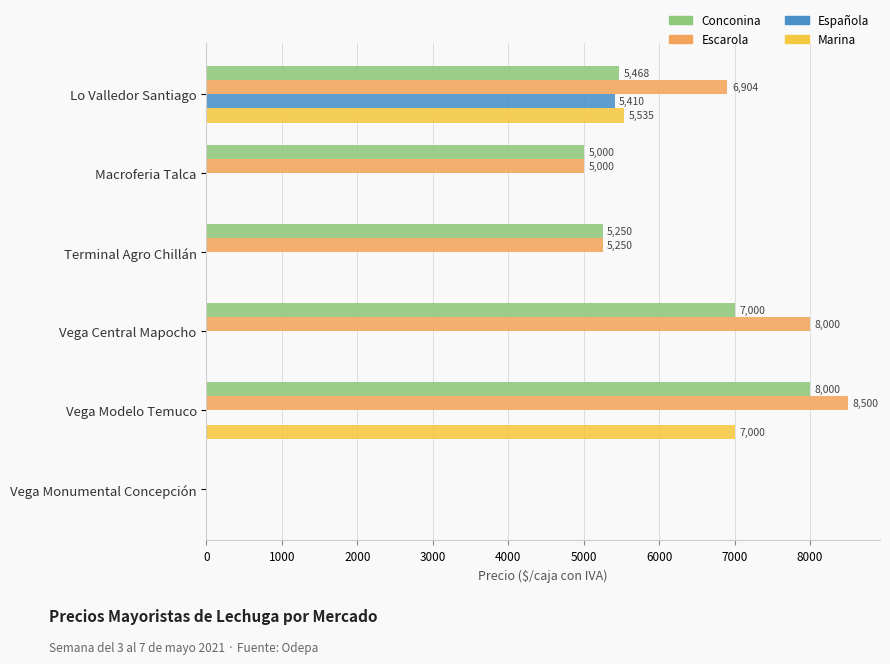

Between Lo Valledor Santiago and Macroferia Talca, which series saw the biggest shift?

Marina